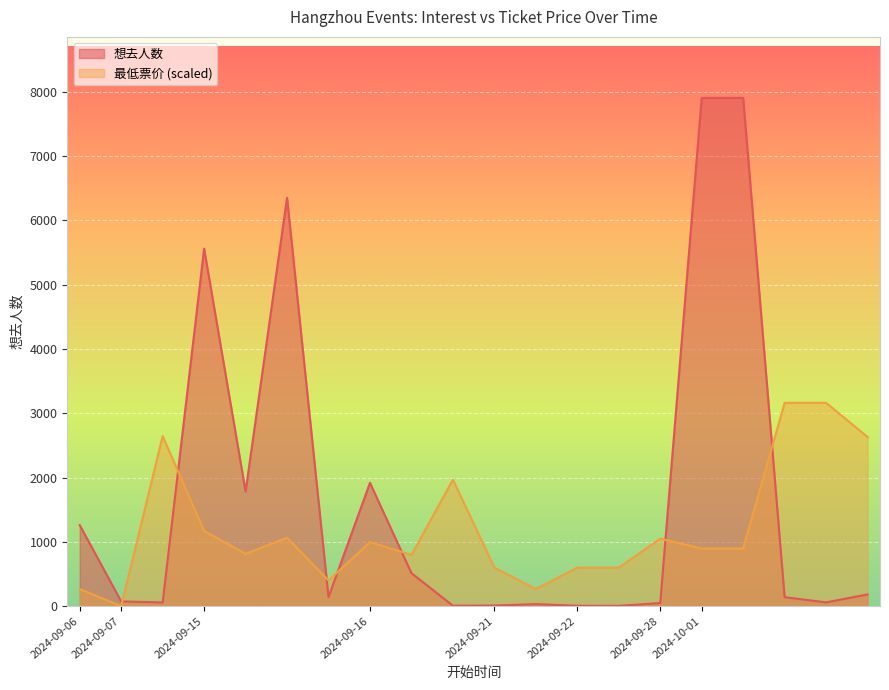

Reading left to right, transcribe all the data shown in this chart.

想去人数: 2024-09-06=1260.0	2024-09-07=73.0	2024-09-07=57.0	2024-09-15=5562.0	2024-09-15=1784.0	2024-09-15=6353.0	2024-09-15=140.0	2024-09-16=1918.0	2024-09-16=513.0	2024-09-16=6.0	2024-09-21=9.0	2024-09-21=31.0	2024-09-22=5.0	2024-09-22=4.0	2024-09-28=48.0	2024-10-01=7908.0	2024-10-01=7908.0	2024-10-01=139.0	2024-10-01=58.0	2024-10-01=182.0
最低票价: 2024-09-06=265.8	2024-09-07=0.0	2024-09-07=2644.9	2024-09-15=1169.6	2024-09-15=813.4	2024-09-15=1063.3	2024-09-15=398.7	2024-09-16=996.8	2024-09-16=797.4	2024-09-16=1967.0	2024-09-21=598.1	2024-09-21=265.8	2024-09-22=598.1	2024-09-22=598.1	2024-09-28=1050.0	2024-10-01=897.1	2024-10-01=897.1	2024-10-01=3163.2	2024-10-01=3163.2	2024-10-01=2631.6